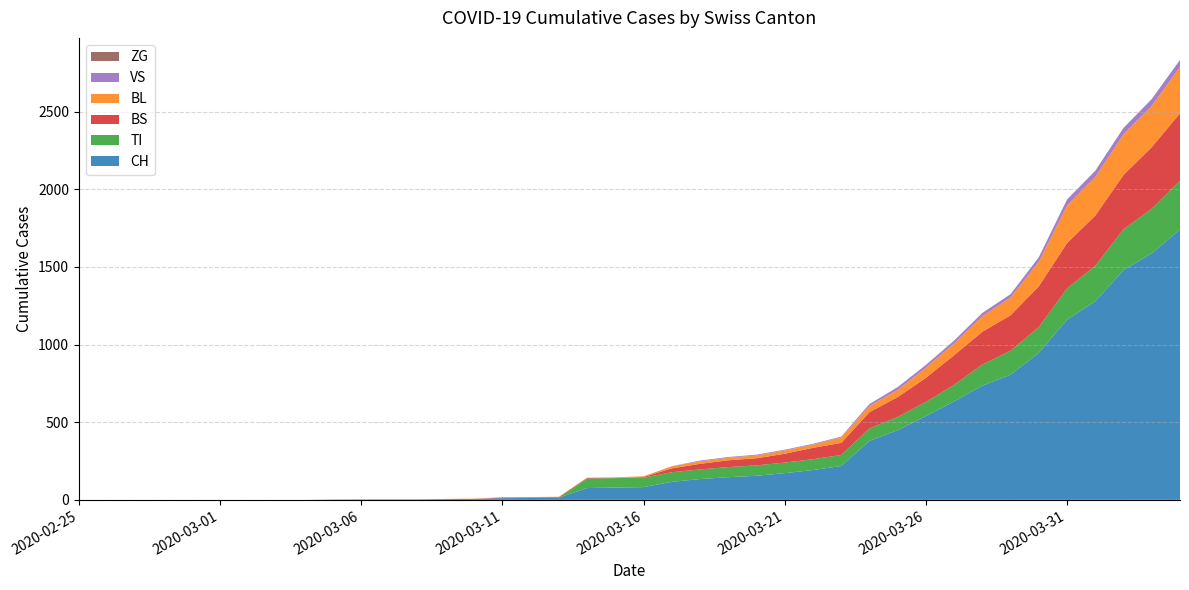

Reading right to left, transcribe all the data shown in this chart.

CH: 1742	1588	1480	1279	1160	948	806	736	634	540	449	380	218	192	172	155	146	134	116	82	79	76	14	12	11	6	5	3	3	3	2	0	0	0	0	0	0	0	0	0
VS: 46	44	41	40	39	29	21	21	18	18	18	12	5	5	5	5	5	5	1	0	0	0	0	0	0	0	0	0	0	0	0	0	0	0	0	0	0	0	0	0
TI: 314	287	263	229	202	165	155	136	107	91	85	80	71	70	68	67	65	62	62	61	61	61	0	0	0	0	0	0	0	0	0	0	0	0	0	0	0	0	0	0
BL: 298	266	262	249	242	158	115	100	76	65	46	40	35	21	21	18	16	16	13	5	5	2	2	2	2	2	1	0	0	0	0	0	0	0	0	0	0	0	0	0
BS: 434	397	350	323	292	263	228	211	191	155	128	105	78	73	57	46	44	36	25	4	0	4	4	4	4	0	0	0	0	0	0	0	0	0	0	0	0	0	0	0
ZG: 0	0	0	0	0	0	0	0	0	0	0	0	0	0	0	0	0	0	0	0	0	0	0	0	0	0	0	0	0	0	0	0	0	0	0	0	0	0	0	0